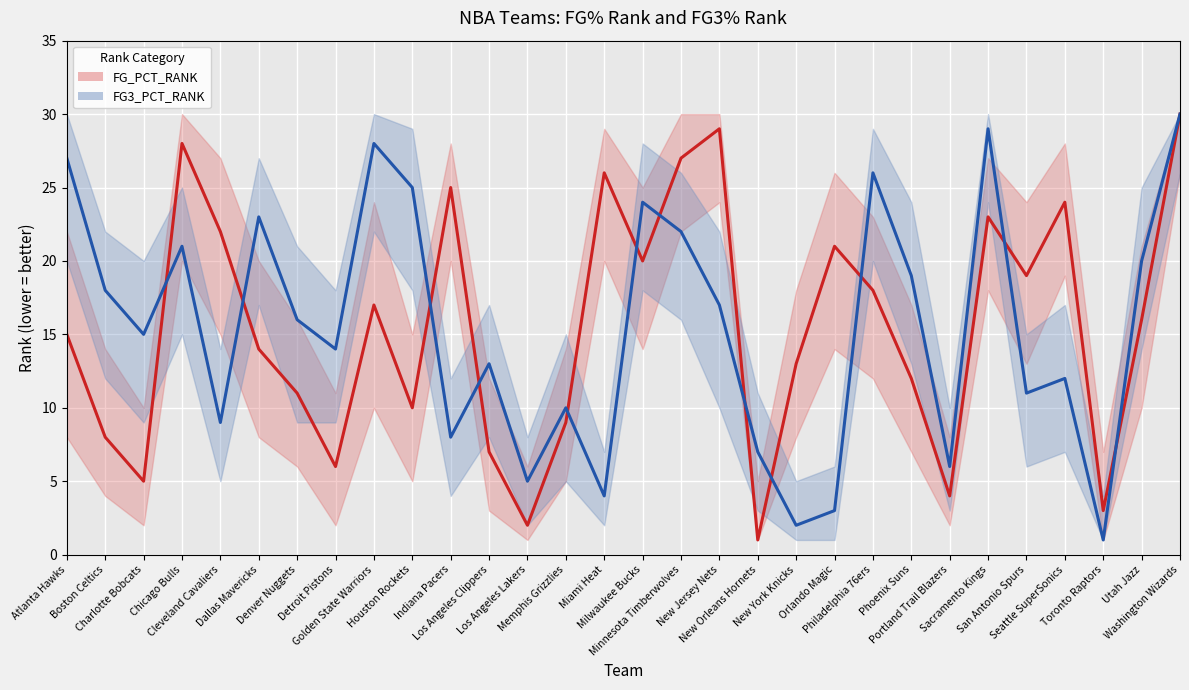

Does the chart display data point markers on the line(s)?

No